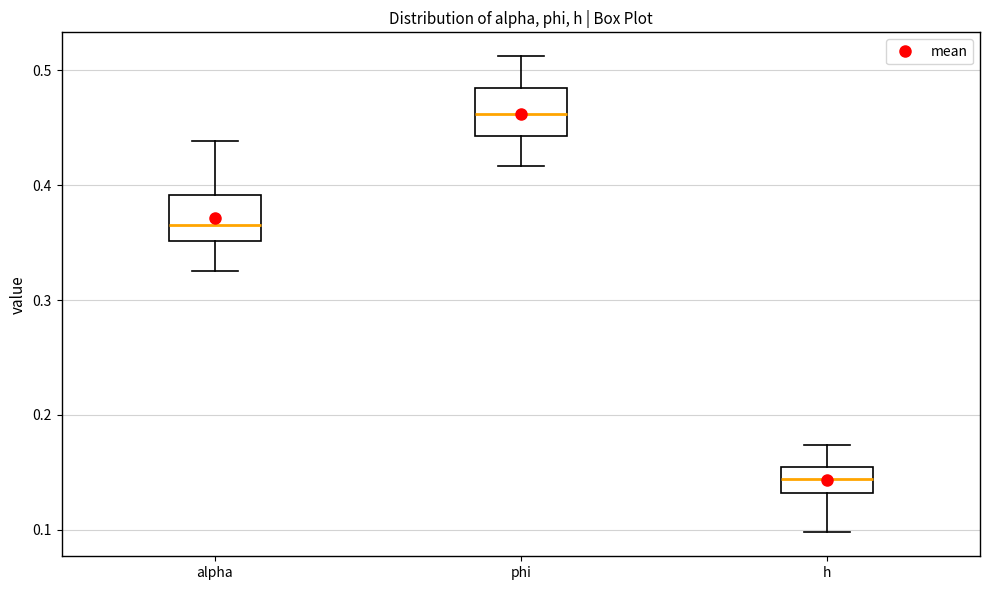

Reading left to right, transcribe this box plot: for each box, give where its median line is, the range the box spans, and where its two whiskers end, as read against the y-axis. The values are not printed on the chart, so give them approximately, as read against the axis.

alpha: median 0.37, box 0.35 to 0.39, whiskers 0.33 to 0.44
phi: median 0.46, box 0.44 to 0.48, whiskers 0.42 to 0.51
h: median 0.14, box 0.13 to 0.15, whiskers 0.10 to 0.17